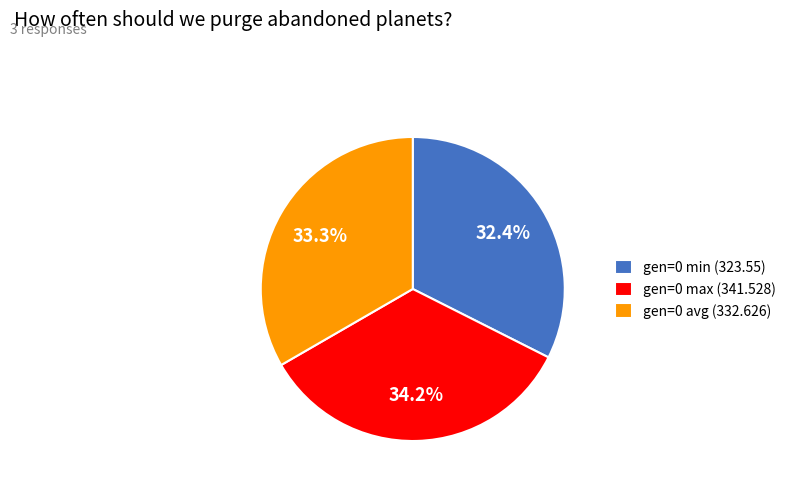

What is the total percentage of gen=0 min and gen=0 avg?

65.8%